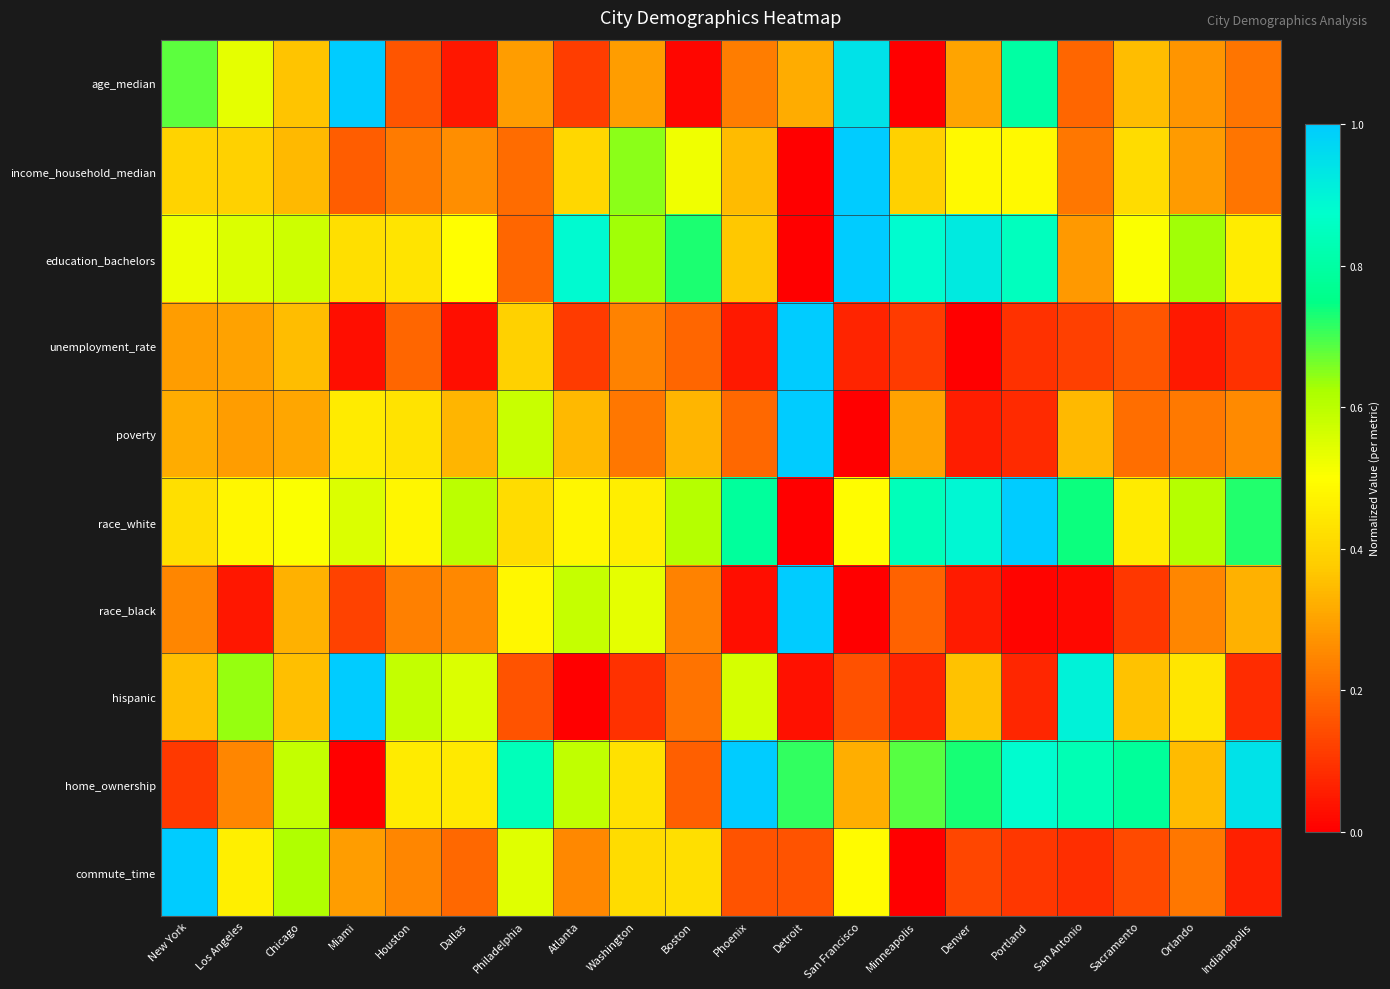

What is the greatest value displayed?

1.0